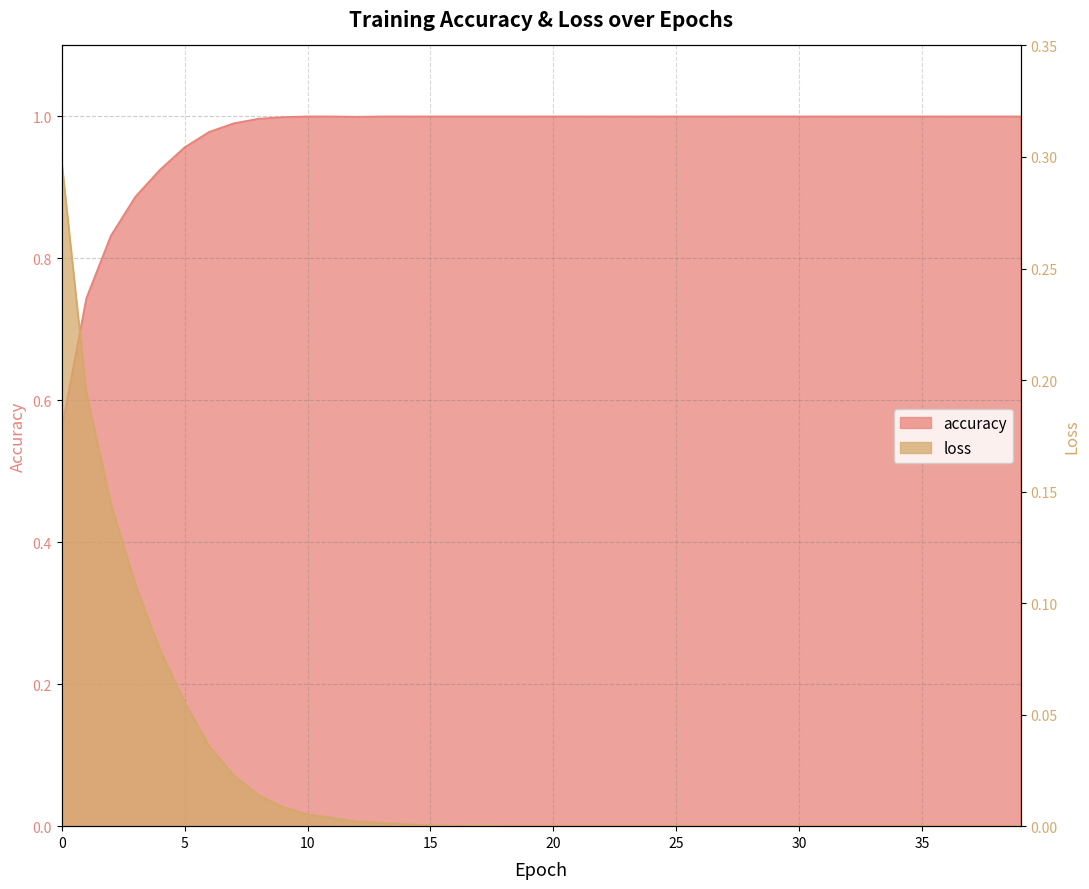

At which category is the sum across all series the highest?

6